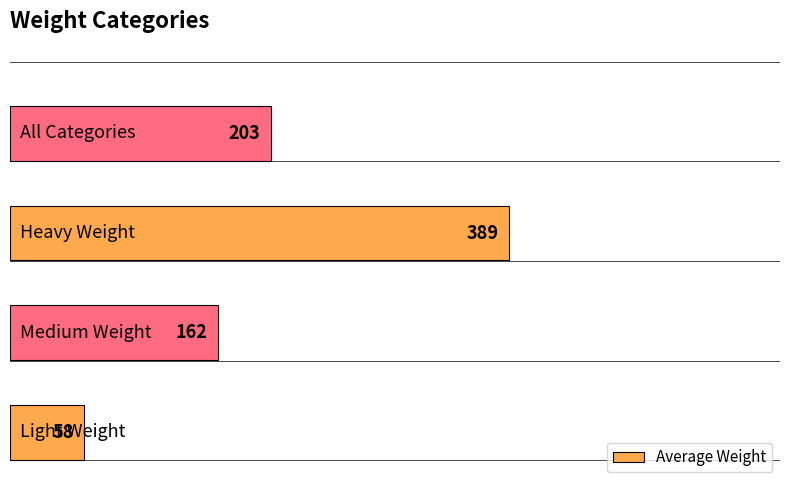

What is the difference between the maximum and minimum values?

331